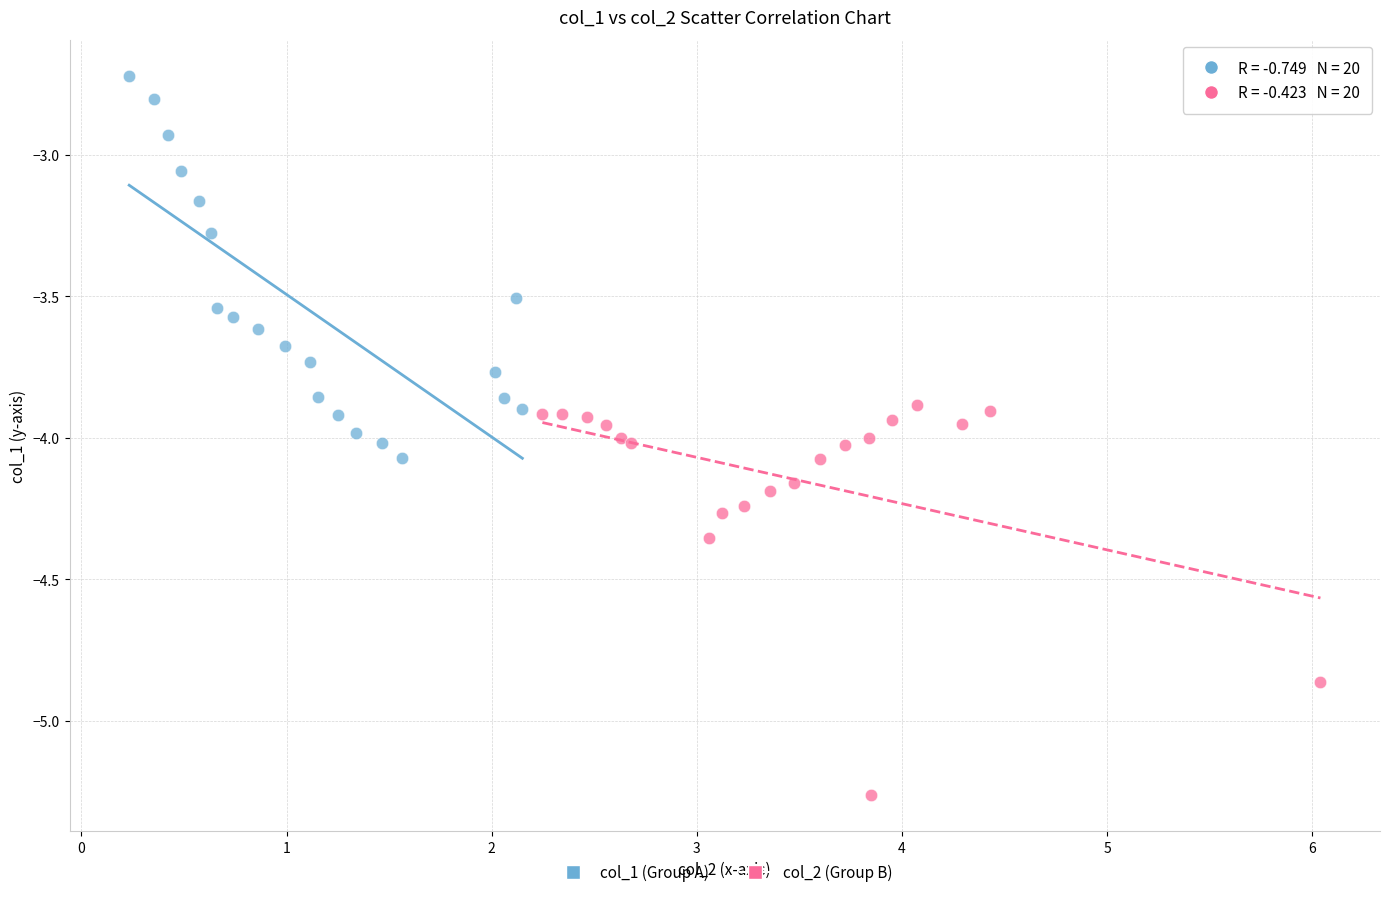

What are all the series names shown in the legend?

col_1 (Group A), col_2 (Group B)